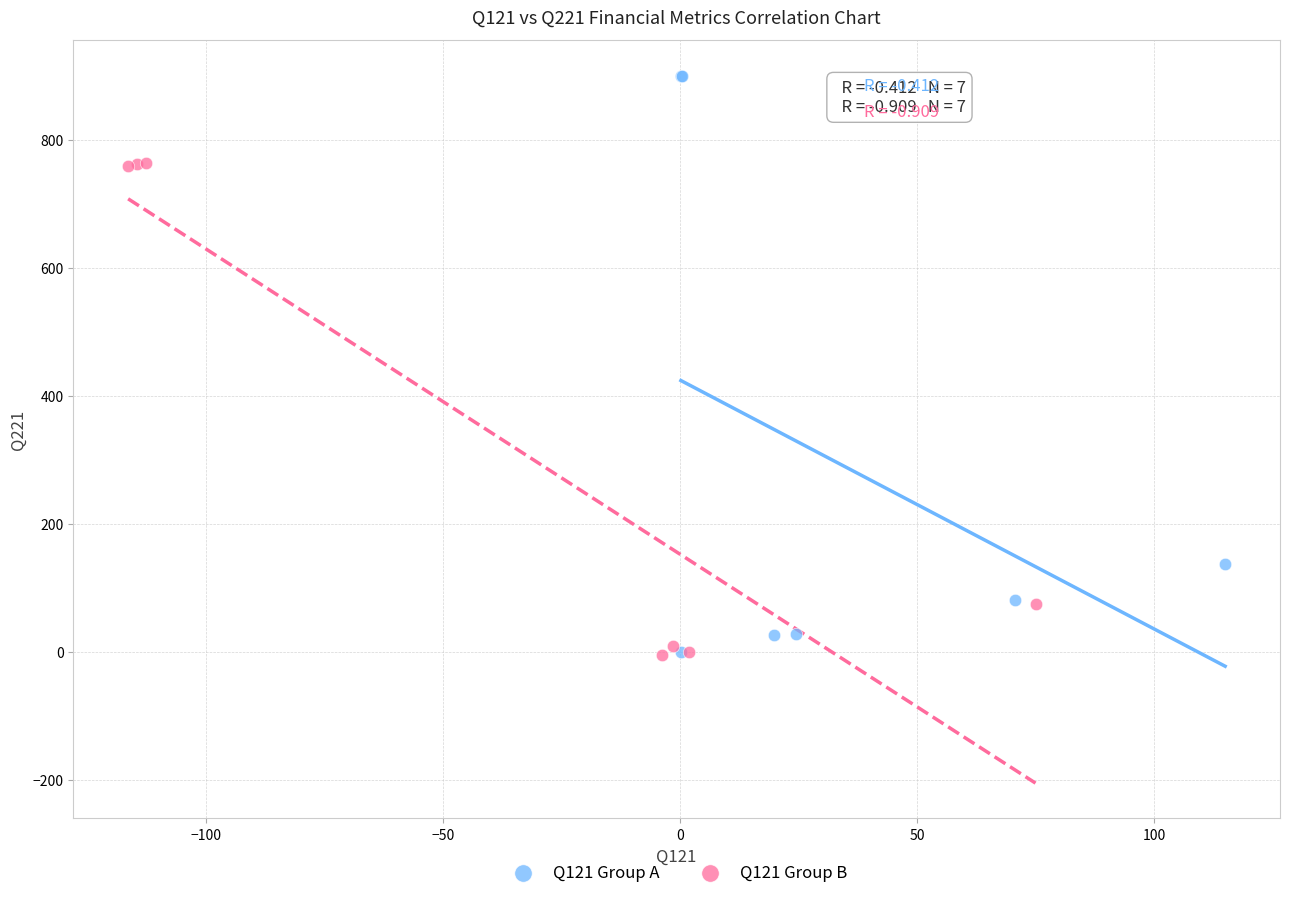

Which series reaches the maximum Y coordinate?

Q121 Group A